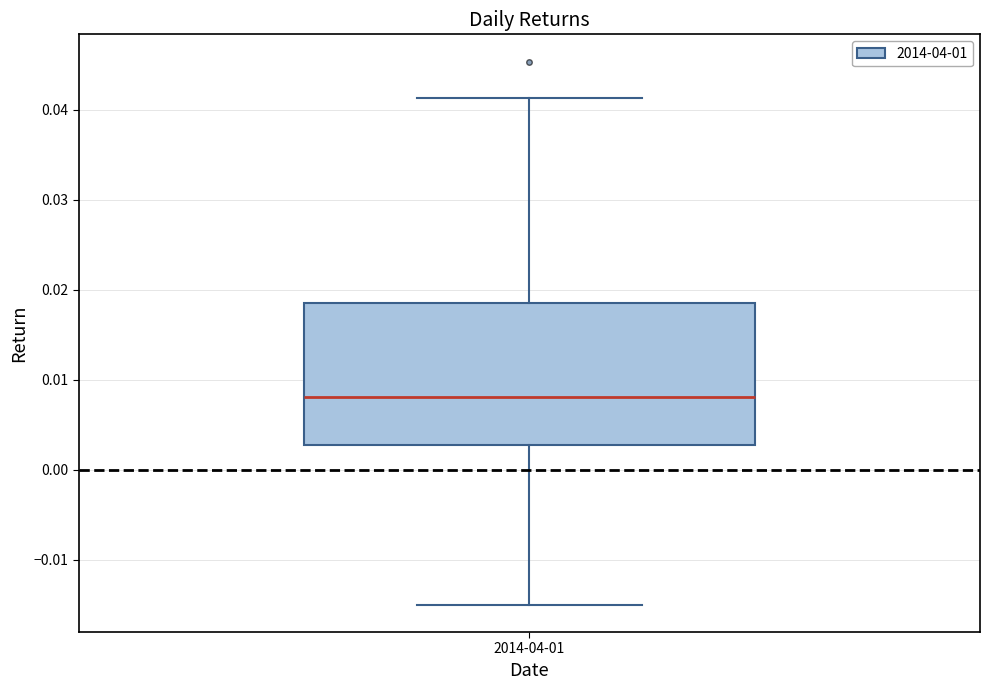

Where is the upper edge of the box for 2014-04-01 on the y-axis? The values are not printed on the chart, so give them approximately, as read against the axis.

0.019